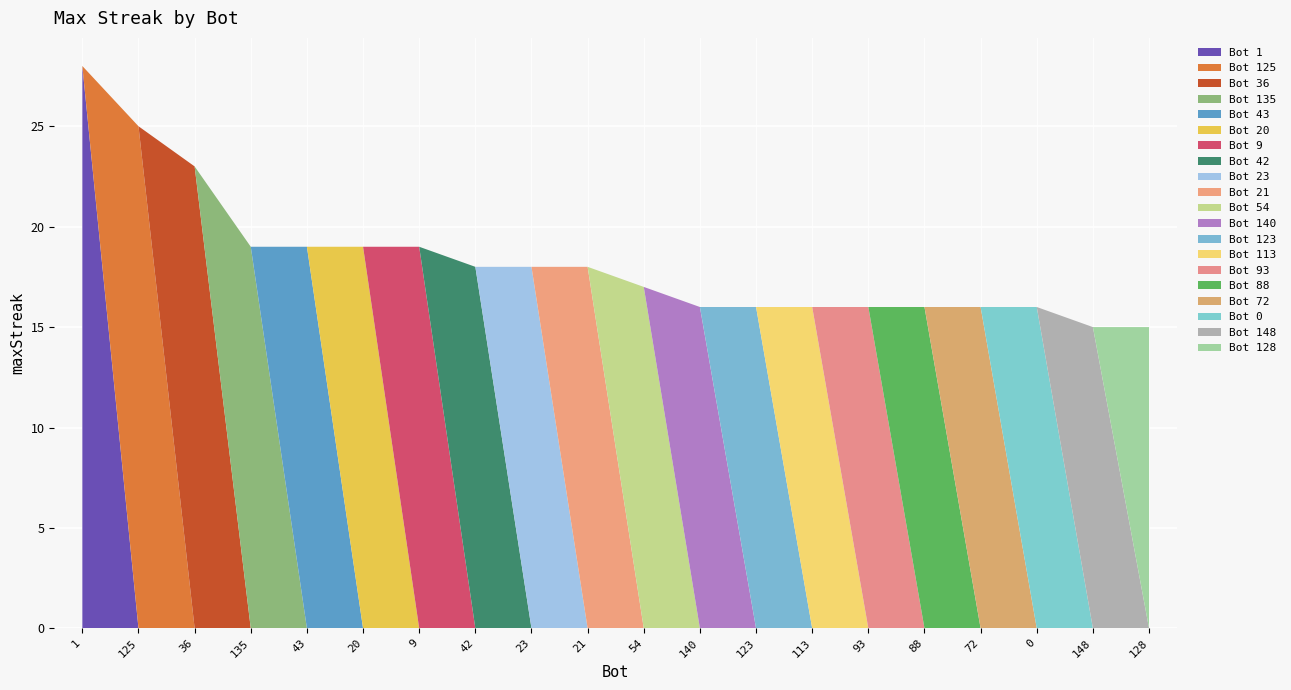

Reading right to left, what are all the values shown in this chart?

128=15	148=15	0=16	72=16	88=16	93=16	113=16	123=16	140=16	54=17	21=18	23=18	42=18	9=19	20=19	43=19	135=19	36=23	125=25	1=28